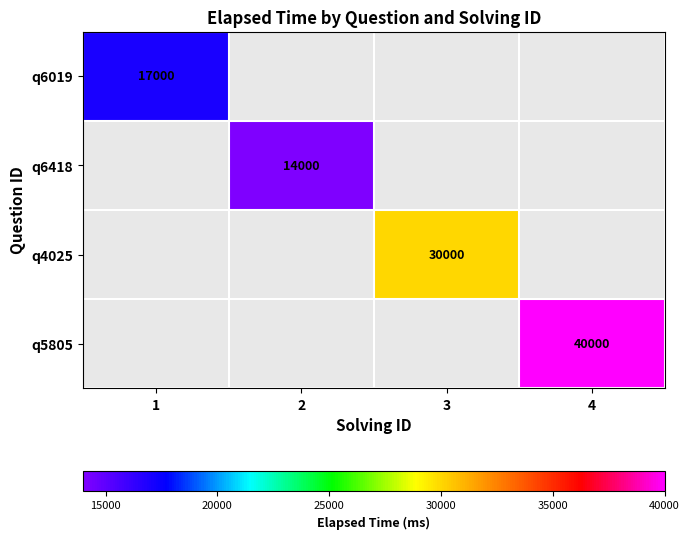

How many data points does each series have?

4